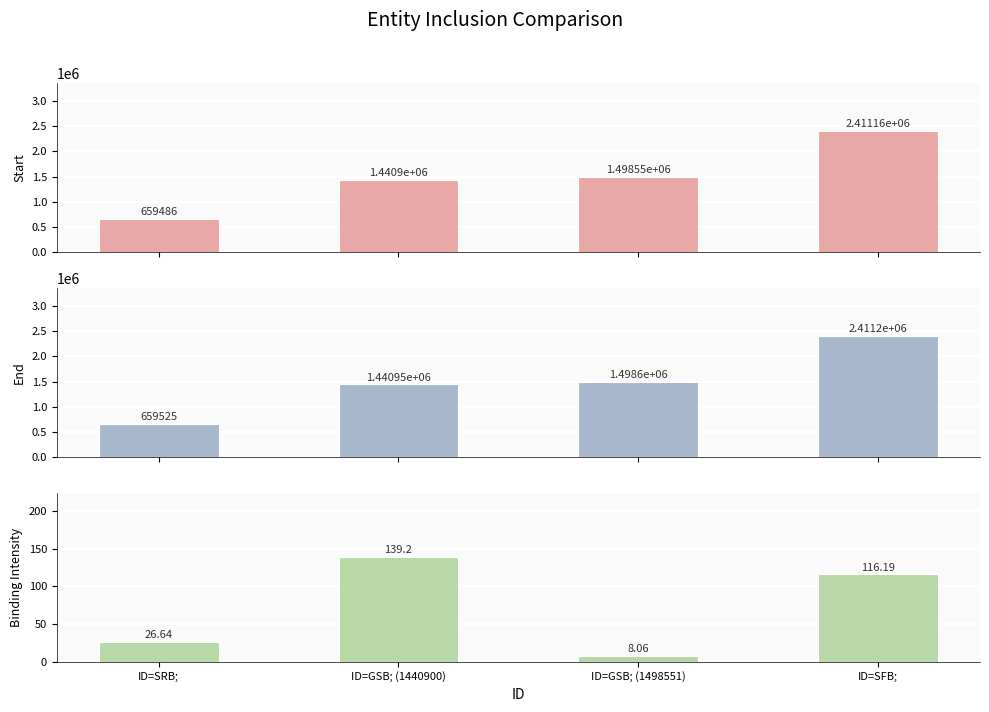

List the labels in order of End value, largest first.

ID=SFB;, ID=GSB; (1498551), ID=GSB; (1440900), ID=SRB;